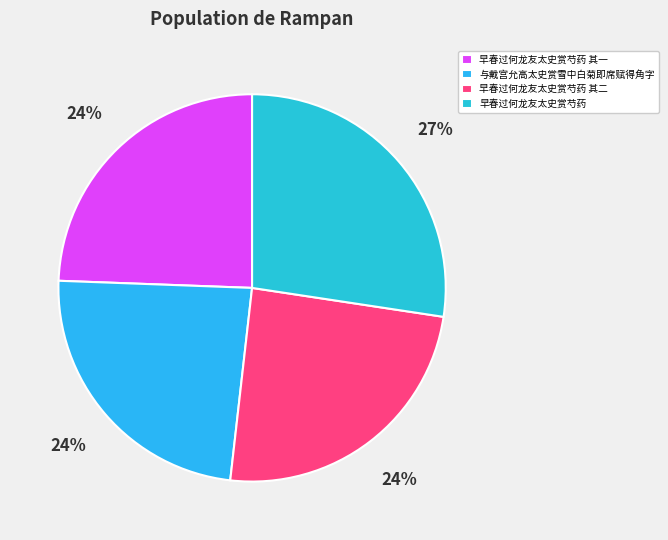

What percentage do 早春过何龙友太史赏芍药 and 早春过何龙友太史赏芍药 其一 together represent?

51.8%